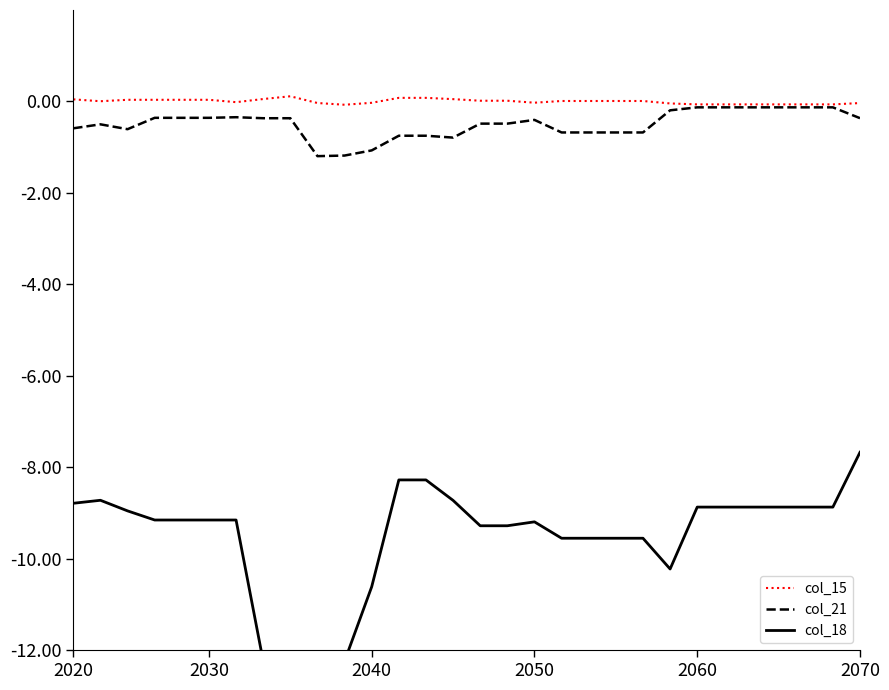

True or false: col_18 and col_15 cross at least once.

False